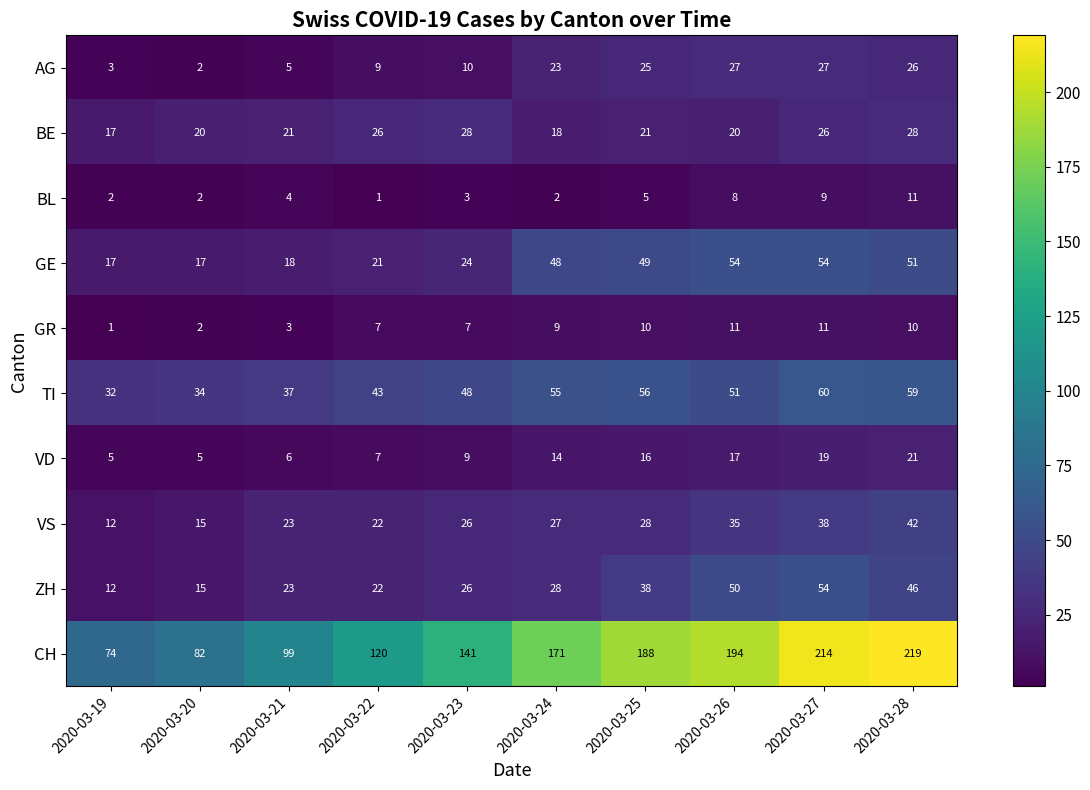

What is the spread (max minus min) of values at 2020-03-21?

96